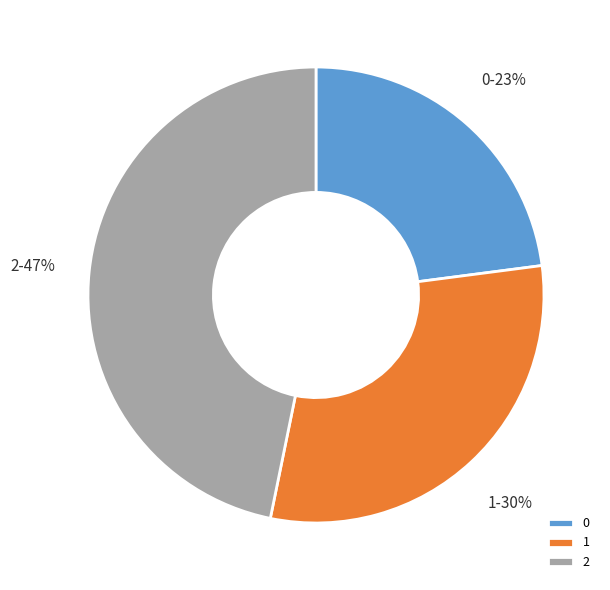

Is the sum of 1 and 2 greater than half?

Yes